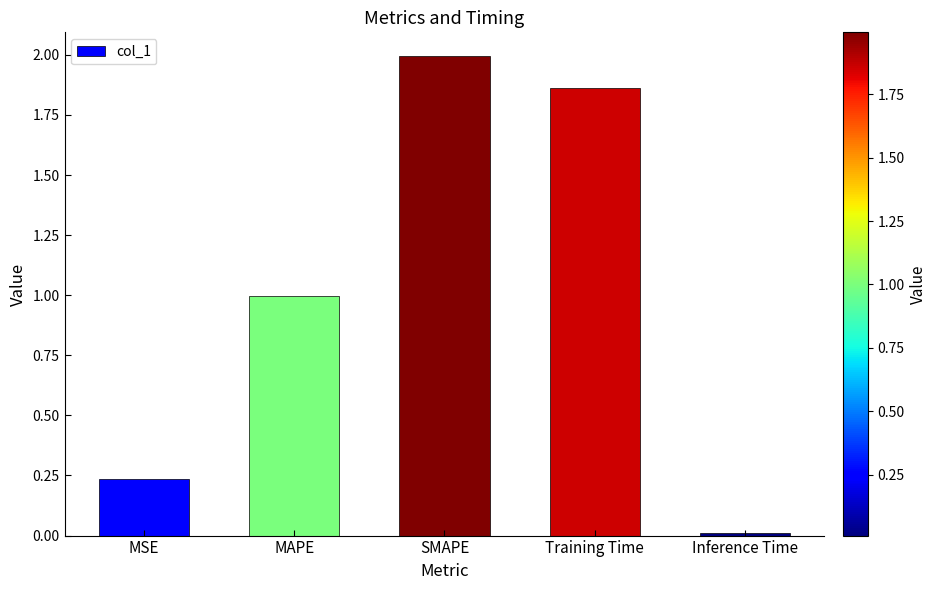

Which category has the lowest value across all series?

Inference Time